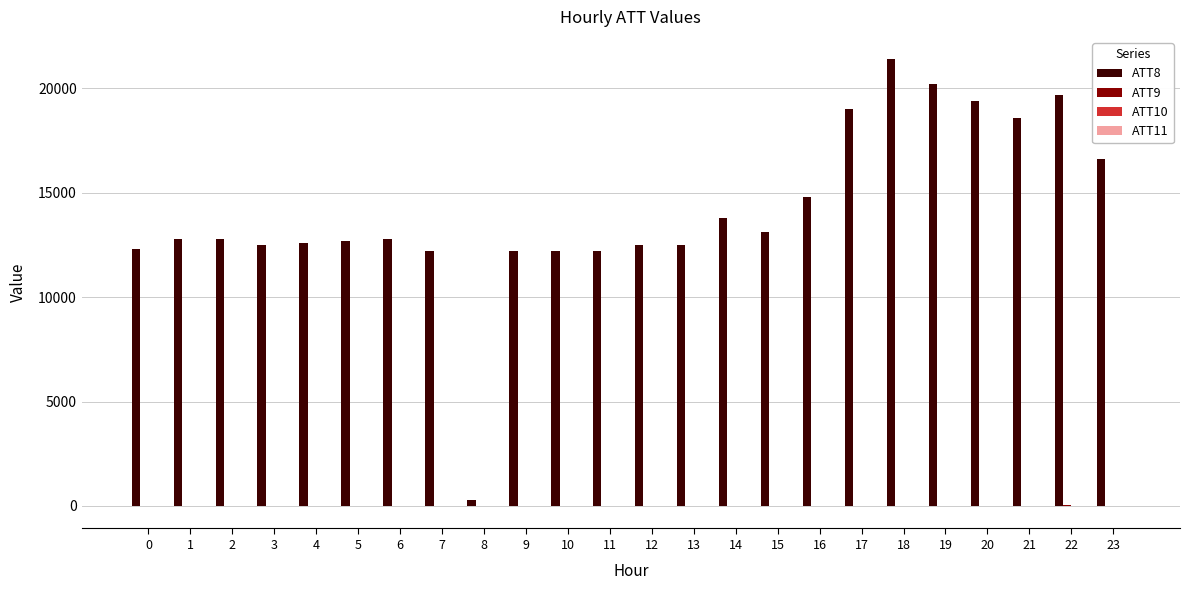

What is the greatest value displayed?

21400.0